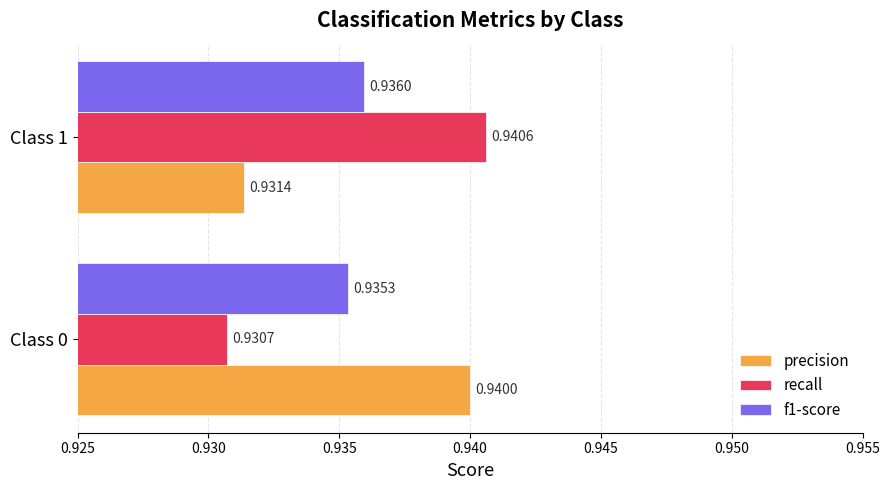

At which category does the chart reach its minimum across all series?

Class 0